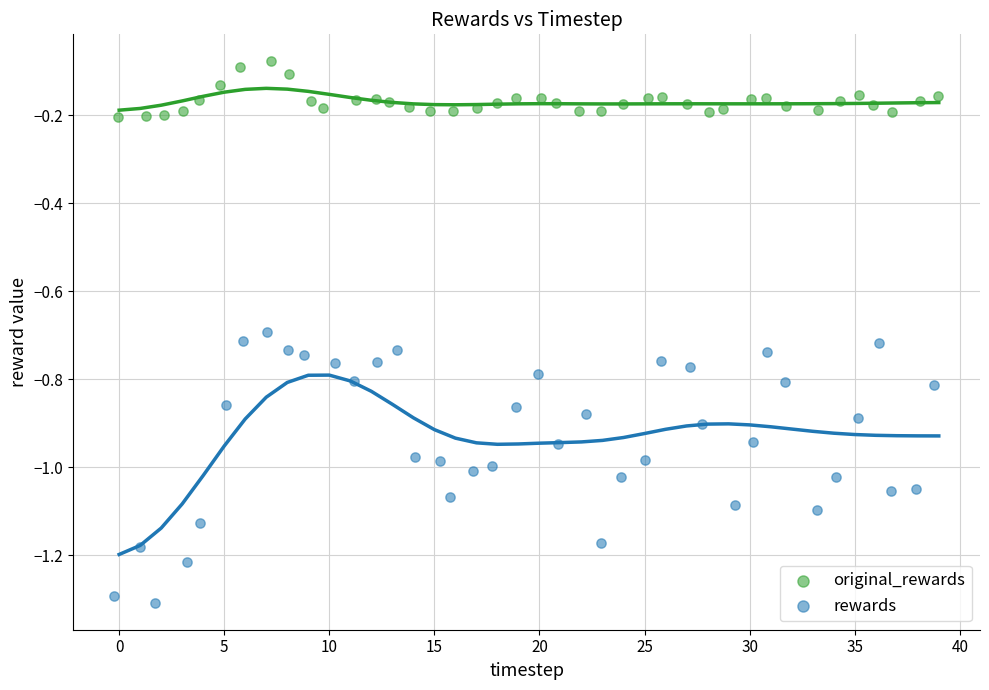

Which series reaches the maximum Y coordinate?

original_rewards